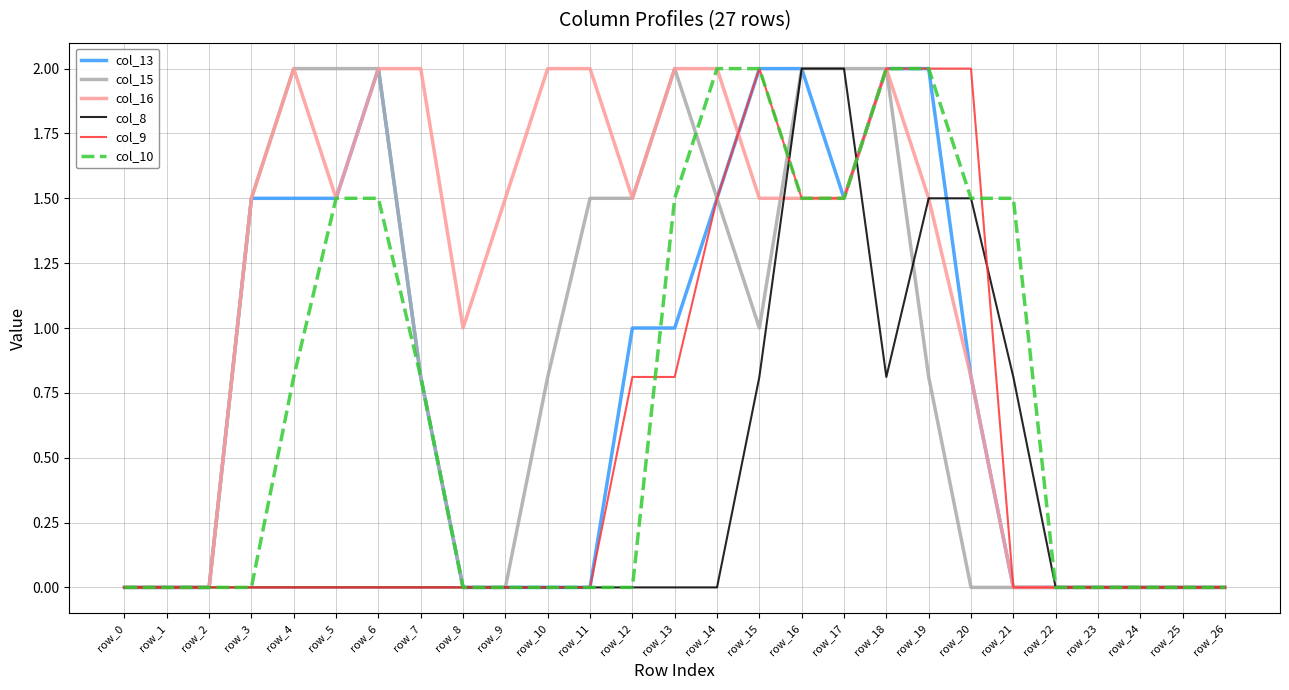

What is the spread (max minus min) of values at row_7?

2.0